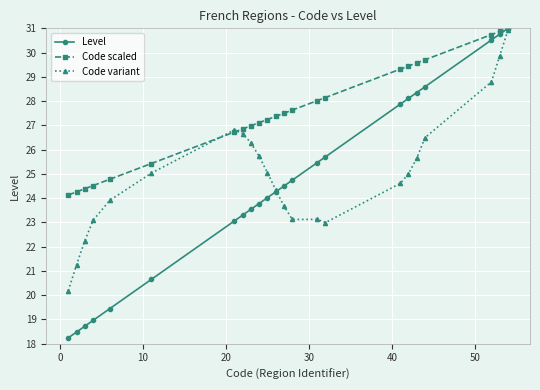

Which series has the largest range (max minus min)?

Level